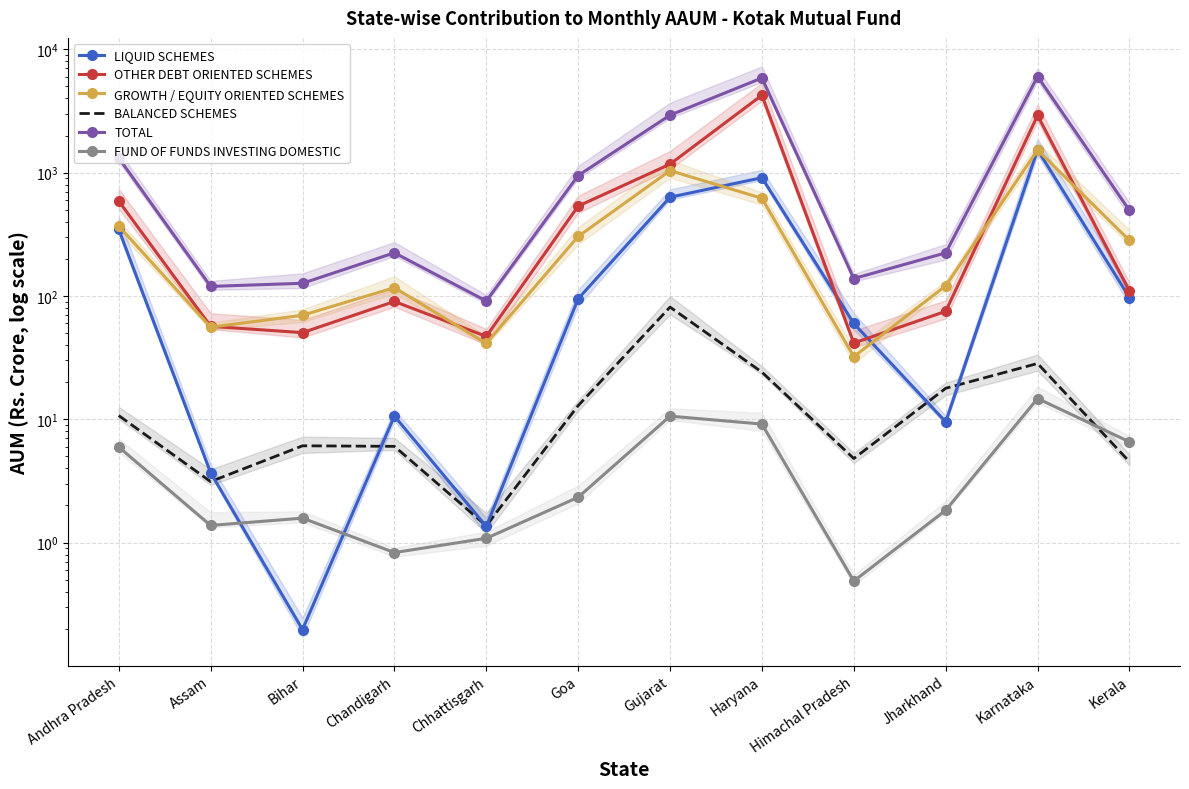

True or false: LIQUID SCHEMES has a value of 59.8 at Himachal Pradesh.

True